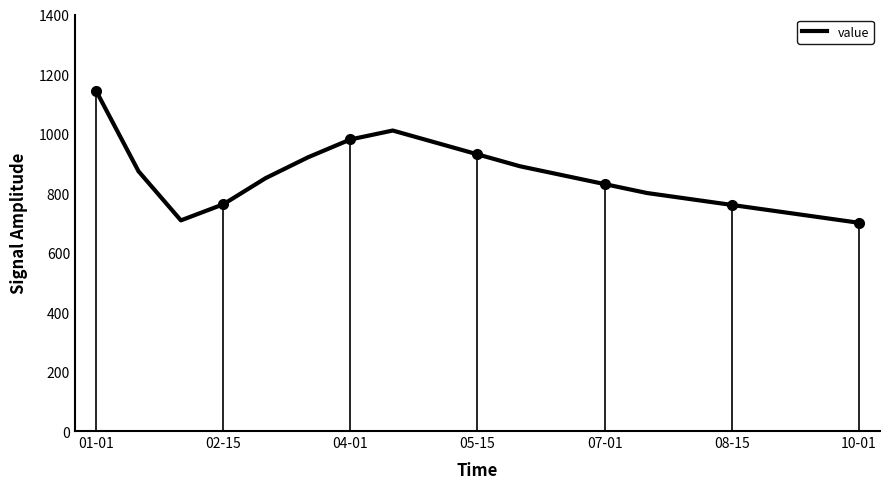

Where does the data first go above 850?

01-01